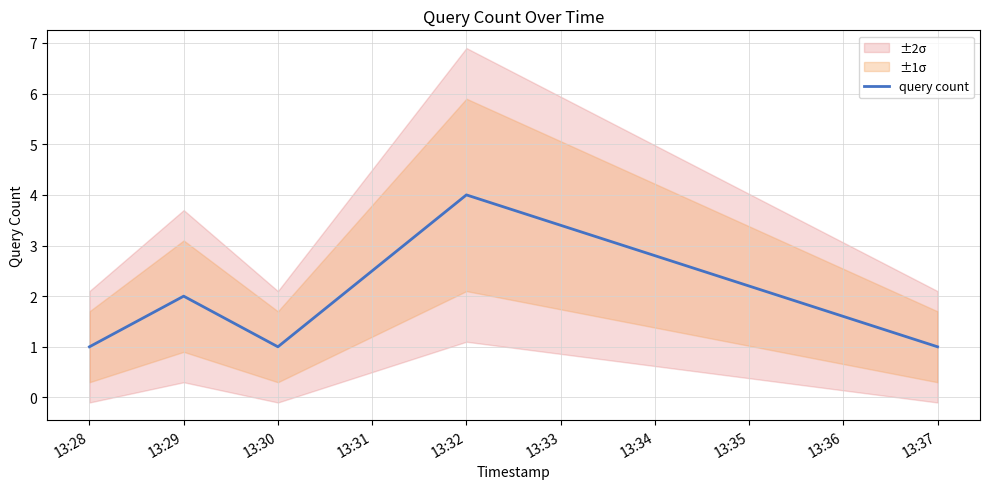

Is it true that query count equals 4 at 13:32?

True